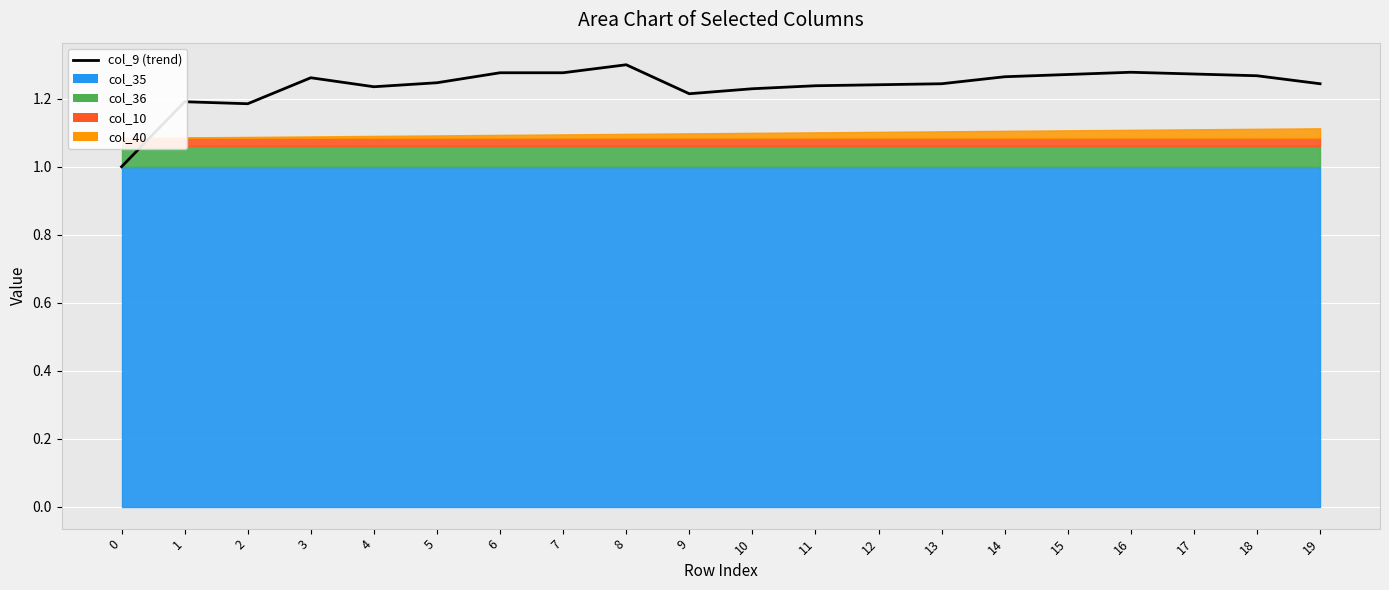

Count the values in the range 1 to 2.

20